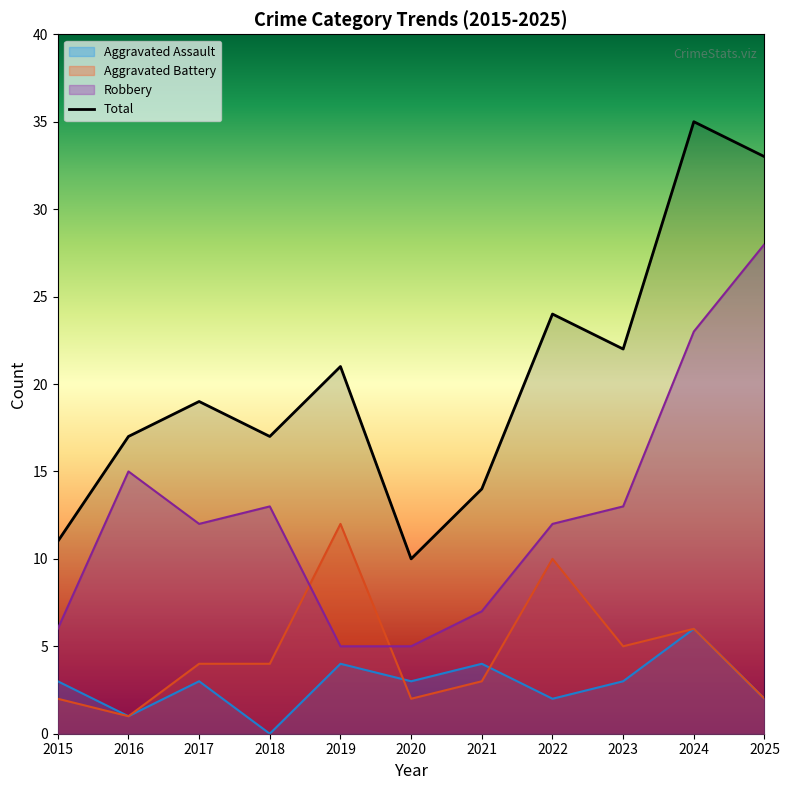

Does the chart display data point markers on the line(s)?

No